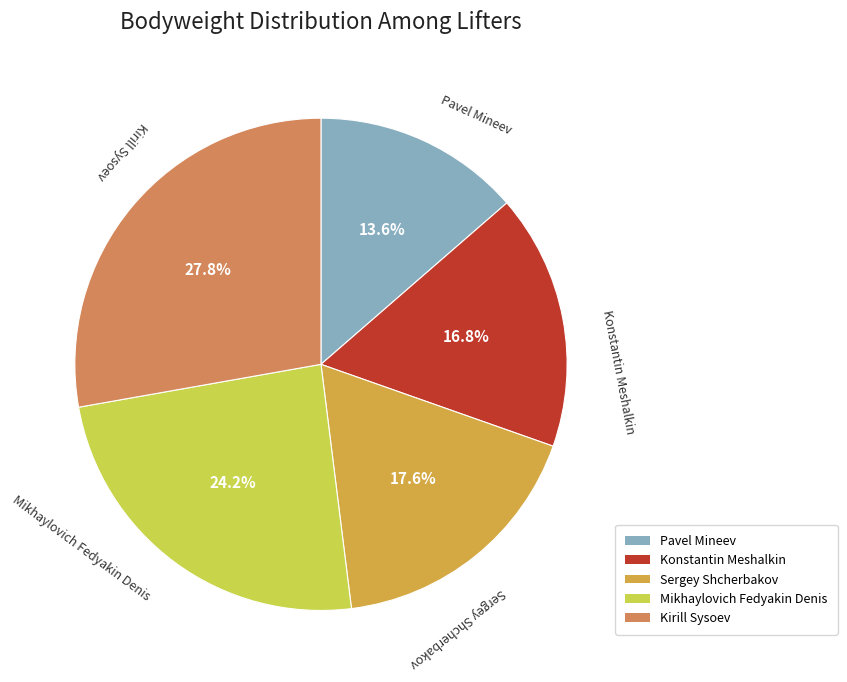

Is Konstantin Meshalkin the majority of the pie?

No